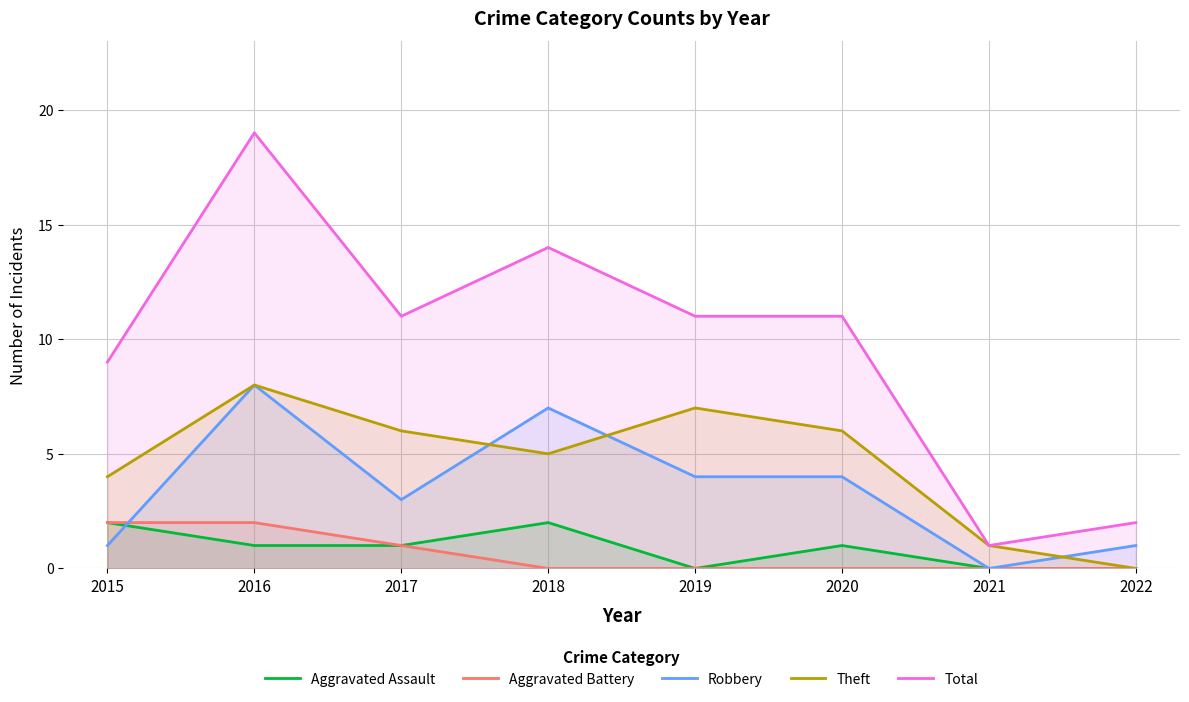

At which label does Robbery first exceed 4?

2016